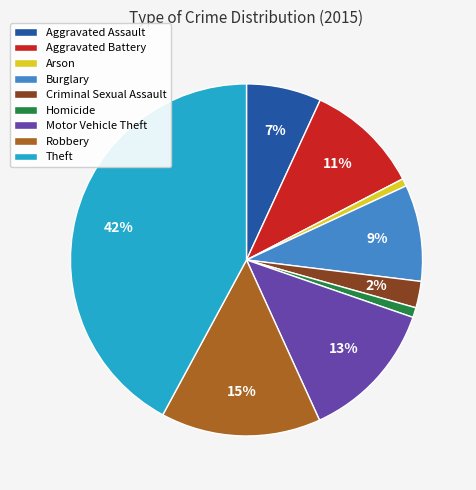

Does Burglary represent more than half of the total?

No